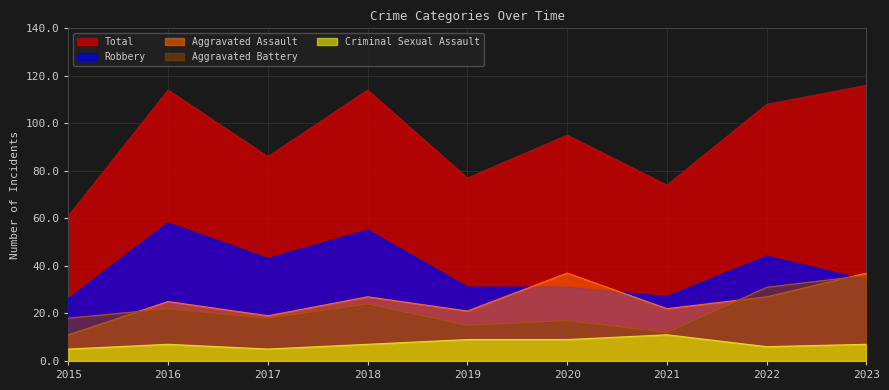

What is the difference between the highest and lowest values at 2015?

56